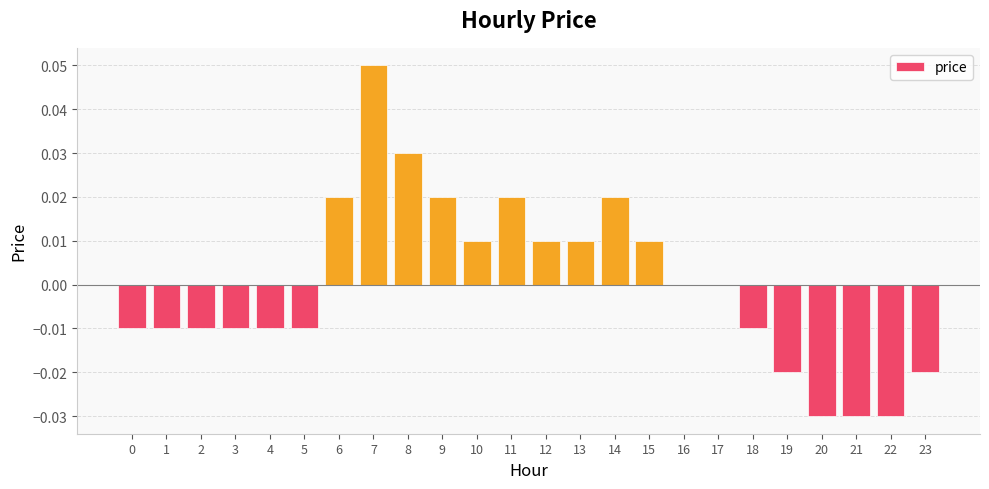

Which has a higher value, 11 or 19?

11